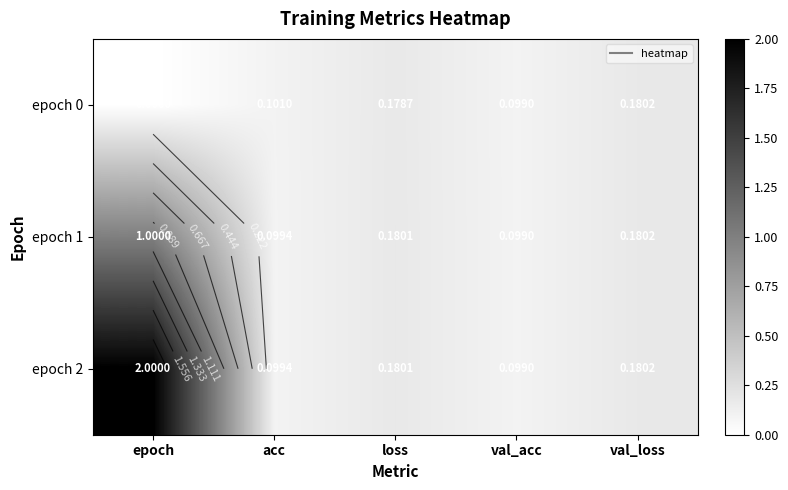

At which label does epoch 0 reach its peak?

val_loss